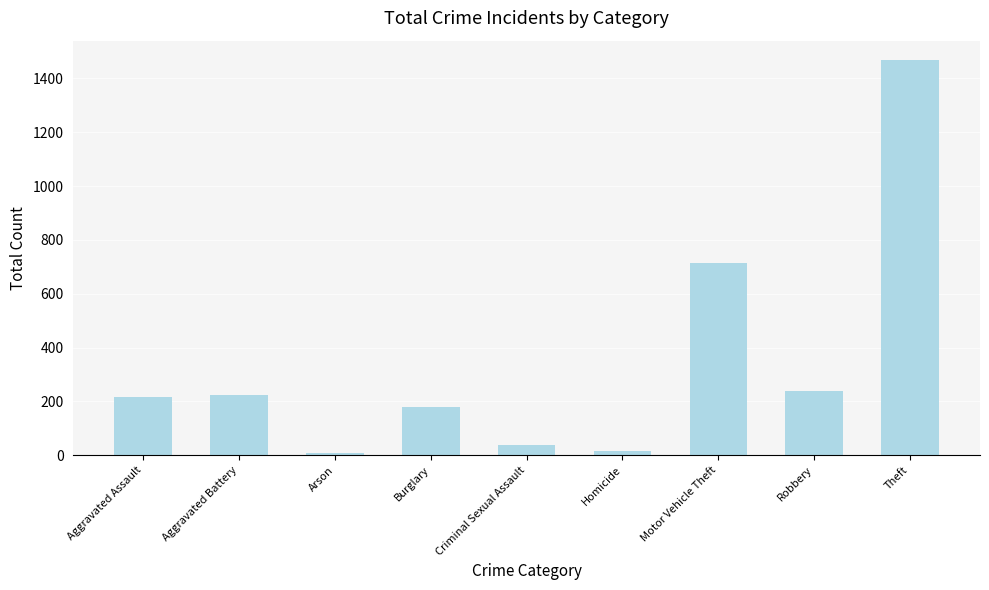

What is the maximum value shown in the chart?

1467